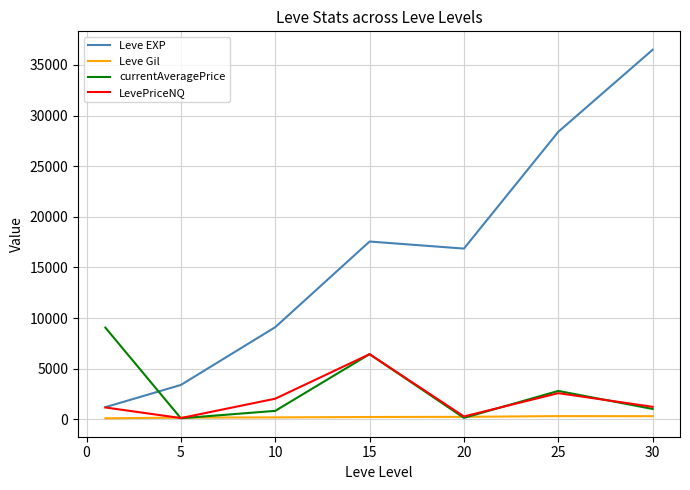

What are all the series names shown in the legend?

Leve EXP, Leve Gil, currentAveragePrice, LevePriceNQ